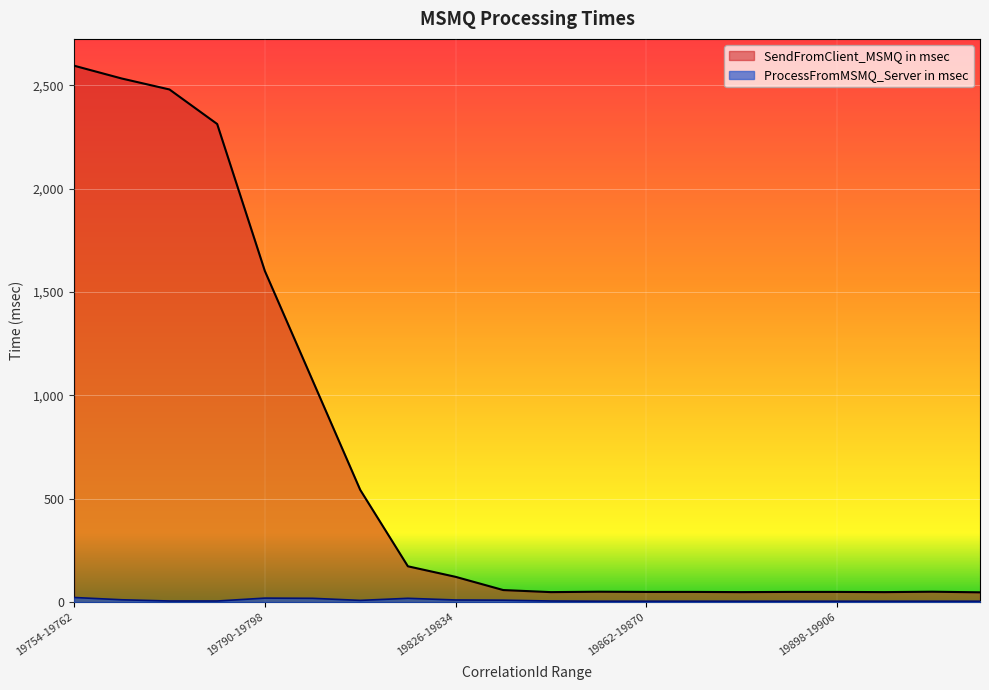

Reading left to right, extract all data points from this chart.

SendFromClient_MSMQ in msec: 2595	2533	2480	2313	1602	1073	543	173	122	58	48	50	49	49	48	49	49	48	50	47
ProcessFromMSMQ_Server in msec: 22	11	5	5	19	18	8	18	10	9	5	4	4	4	4	4	4	4	4	4